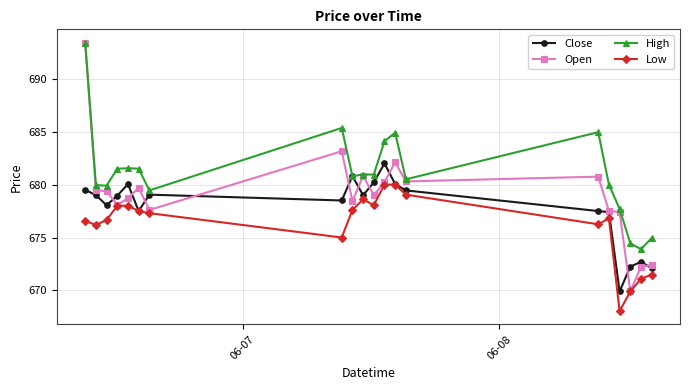

At how many categories does at least one series exceed 669?

20